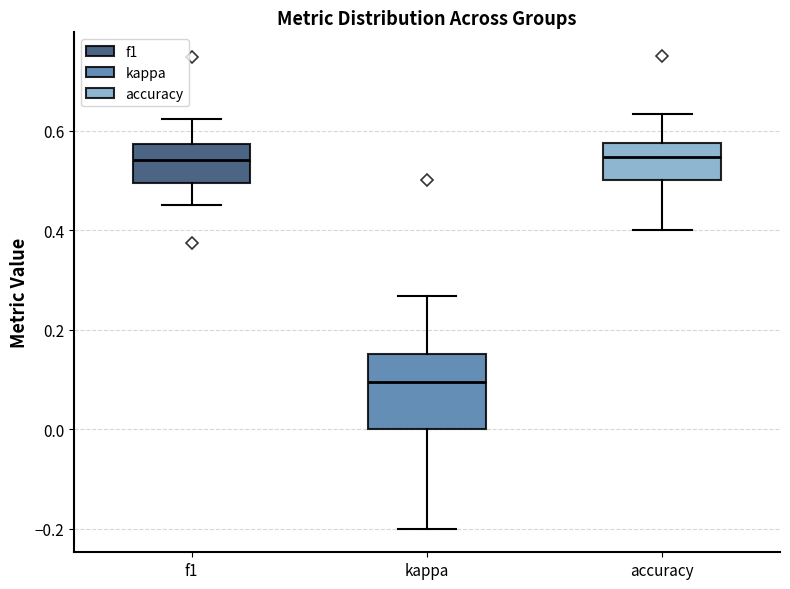

Which box is the tallest, from its lower edge to its upper edge?

kappa